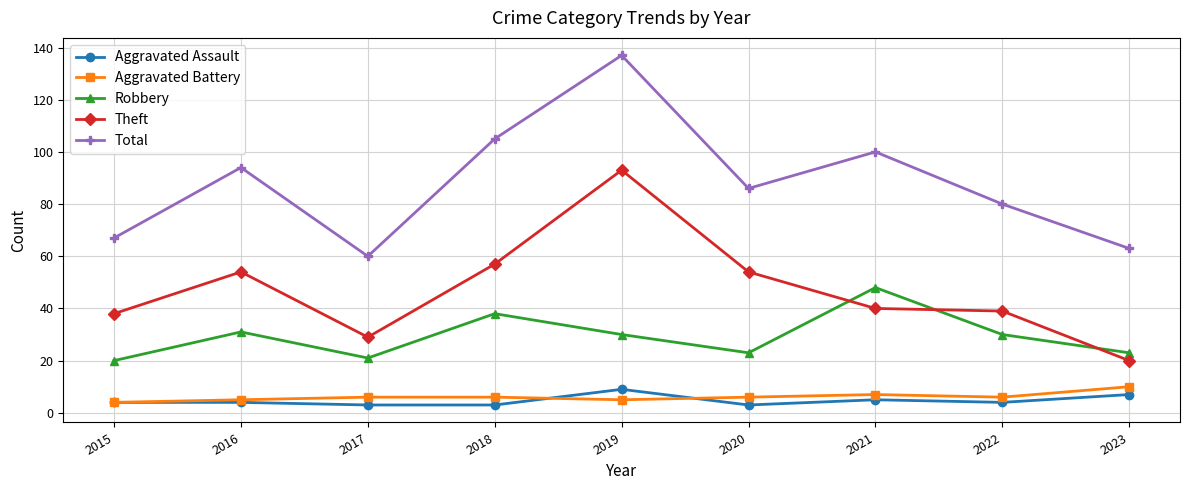

What is the greatest value displayed?

137